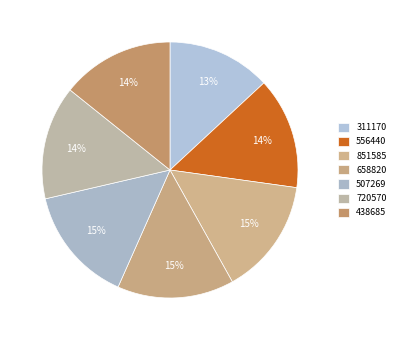

How many slices are in this pie chart?

7